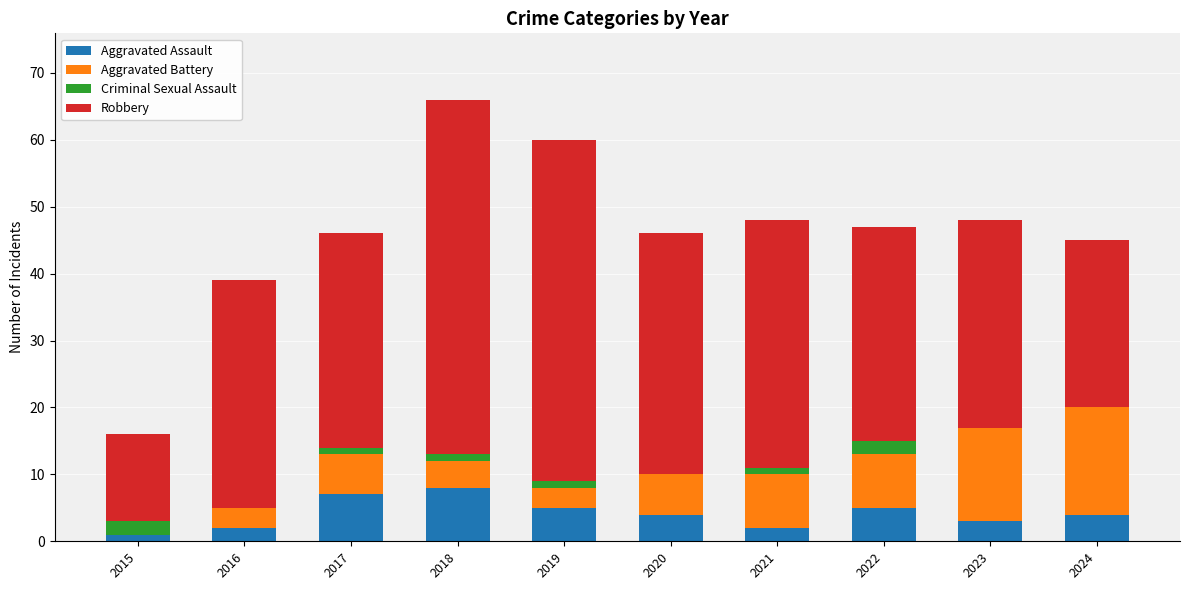

What is the highest value of the Aggravated Assault series?

8